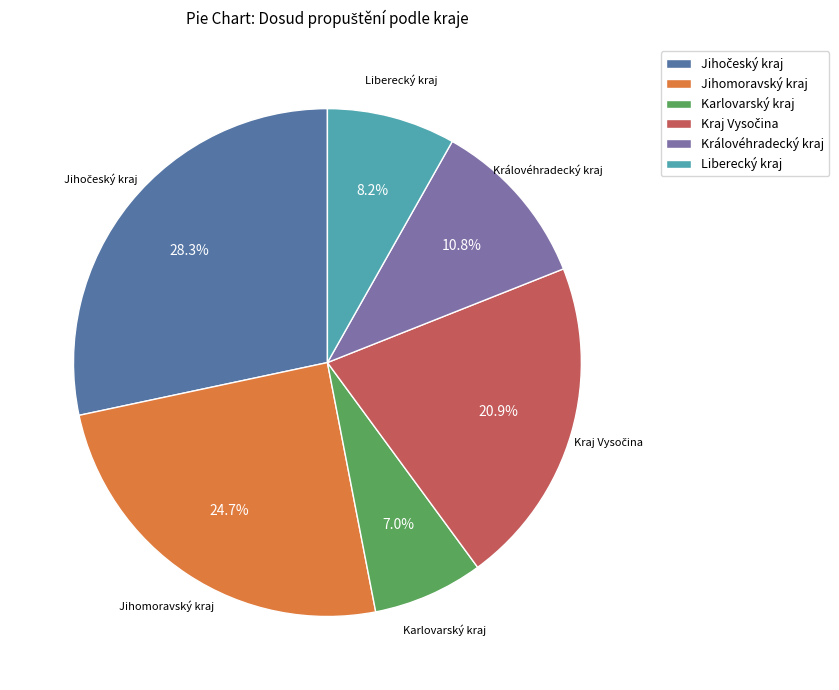

Between Liberecký kraj and Karlovarský kraj, which is larger?

Liberecký kraj